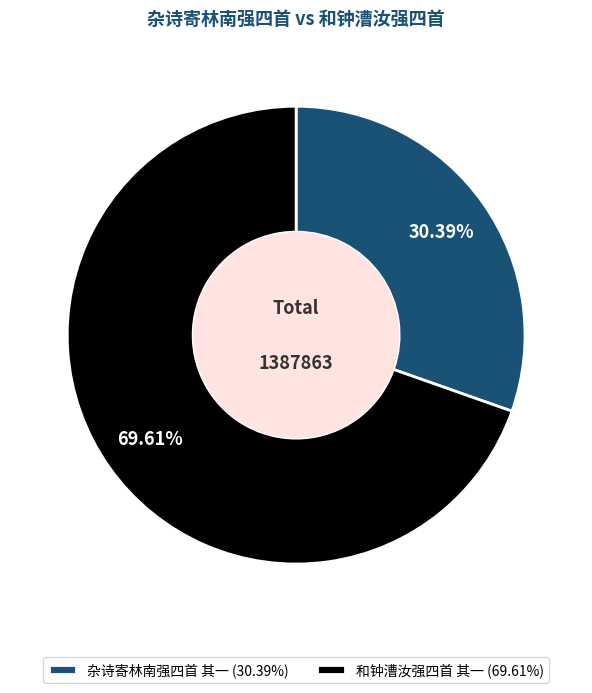

What percentage do 杂诗寄林南强四首 其一 and 和钟漕汝强四首 其一 together represent?

100.0%